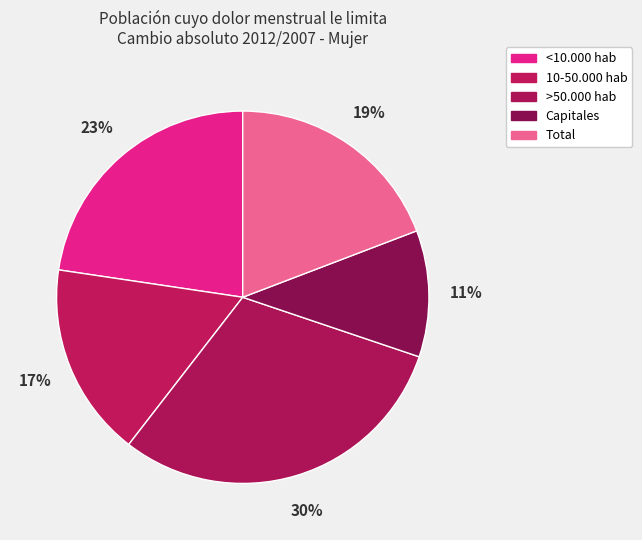

Which category has the biggest portion of the pie?

>50.000 hab